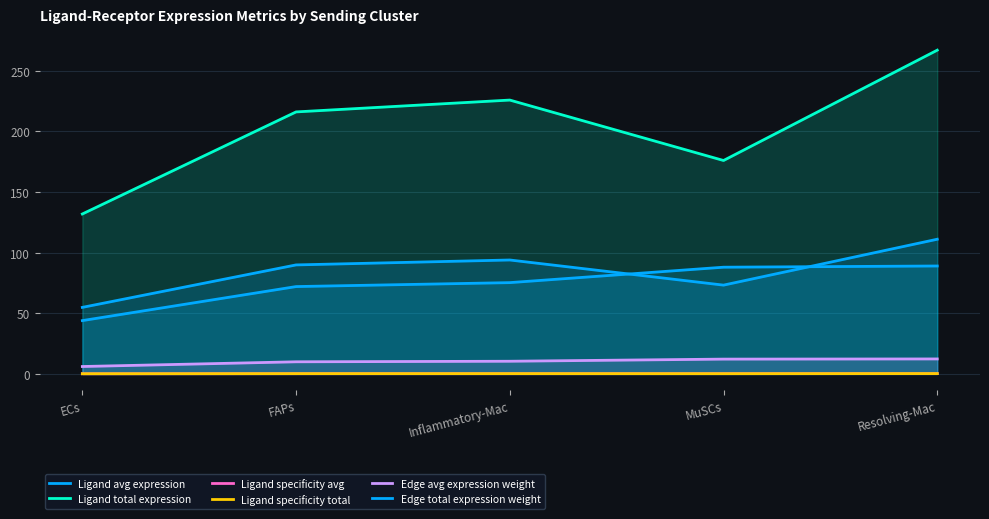

Reading right to left, list all the values displayed in this chart.

Ligand avg expression: Resolving-Mac=89.0	MuSCs=88.0	Inflammatory-Mac=75.3	FAPs=72.0	ECs=44.0
Ligand total expression: Resolving-Mac=267.0	MuSCs=176.0	Inflammatory-Mac=225.8	FAPs=216.1	ECs=131.9
Ligand specificity avg: Resolving-Mac=0.2	MuSCs=0.2	Inflammatory-Mac=0.2	FAPs=0.2	ECs=0.1
Ligand specificity total: Resolving-Mac=0.3	MuSCs=0.2	Inflammatory-Mac=0.2	FAPs=0.2	ECs=0.1
Edge avg expression weight: Resolving-Mac=12.3	MuSCs=12.2	Inflammatory-Mac=10.4	FAPs=10.0	ECs=6.1
Edge total expression weight: Resolving-Mac=111.1	MuSCs=73.2	Inflammatory-Mac=93.9	FAPs=89.9	ECs=54.9